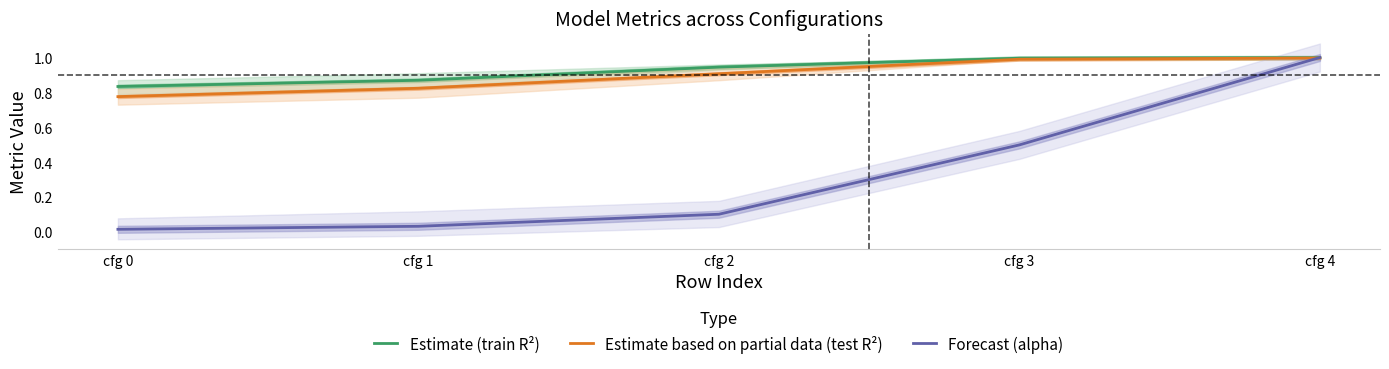

What are all the series names shown in the legend?

Estimate (train R²), Estimate based on partial data (test R²), Forecast (alpha)